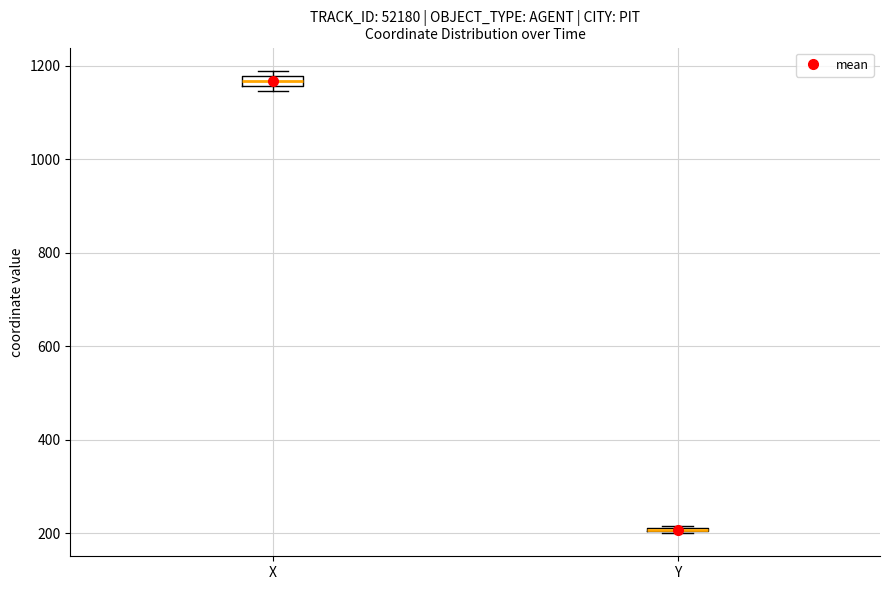

Where is the lower edge of the box for X on the y-axis? The values are not printed on the chart, so give them approximately, as read against the axis.

1160